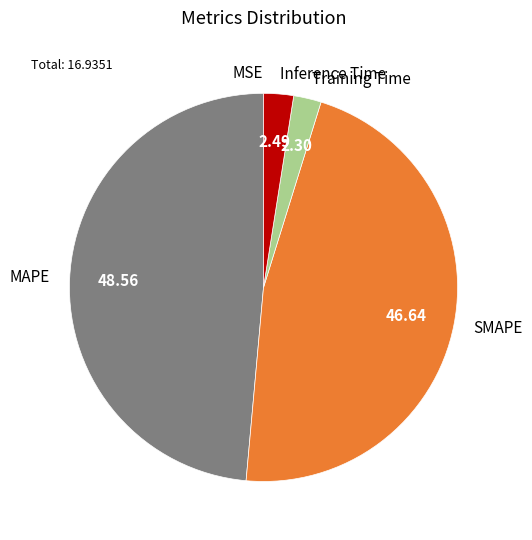

Which has a higher value, MAPE or Training Time?

MAPE